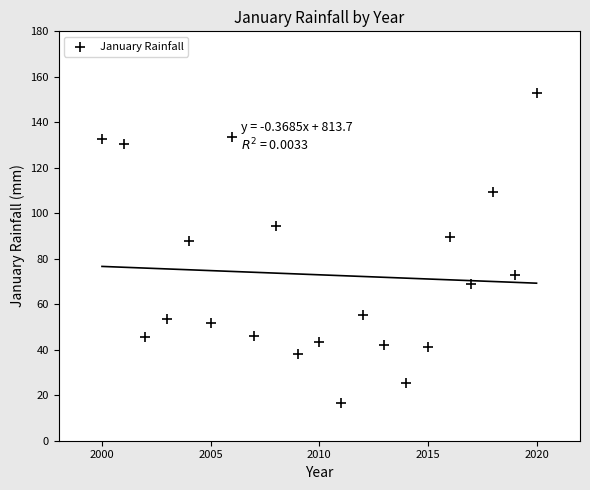

What is the range of Y values (max minus min)?

136.5